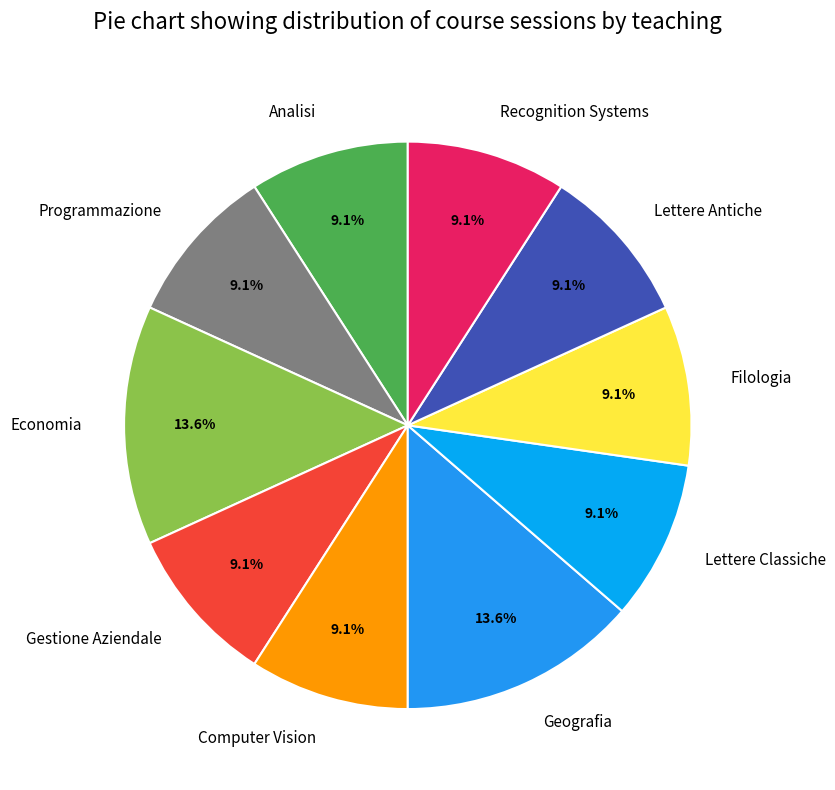

What percentage is the Analisi slice, to the nearest percent?

9%